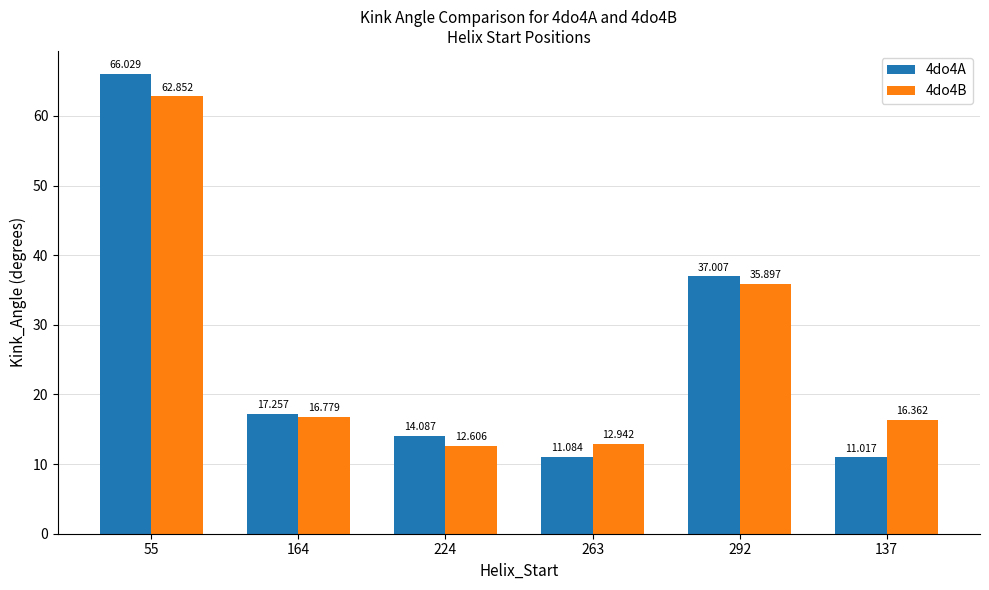

Reading left to right, extract all data points from this chart.

4do4A: 66.0	17.3	14.1	11.1	37.0	11.0
4do4B: 62.9	16.8	12.6	12.9	35.9	16.4